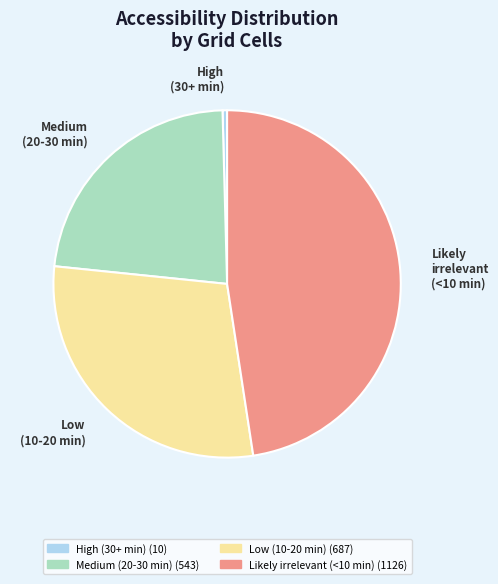

What is the ratio of the value at Medium (20-30 min) to the value at High (30+ min)?

54.3